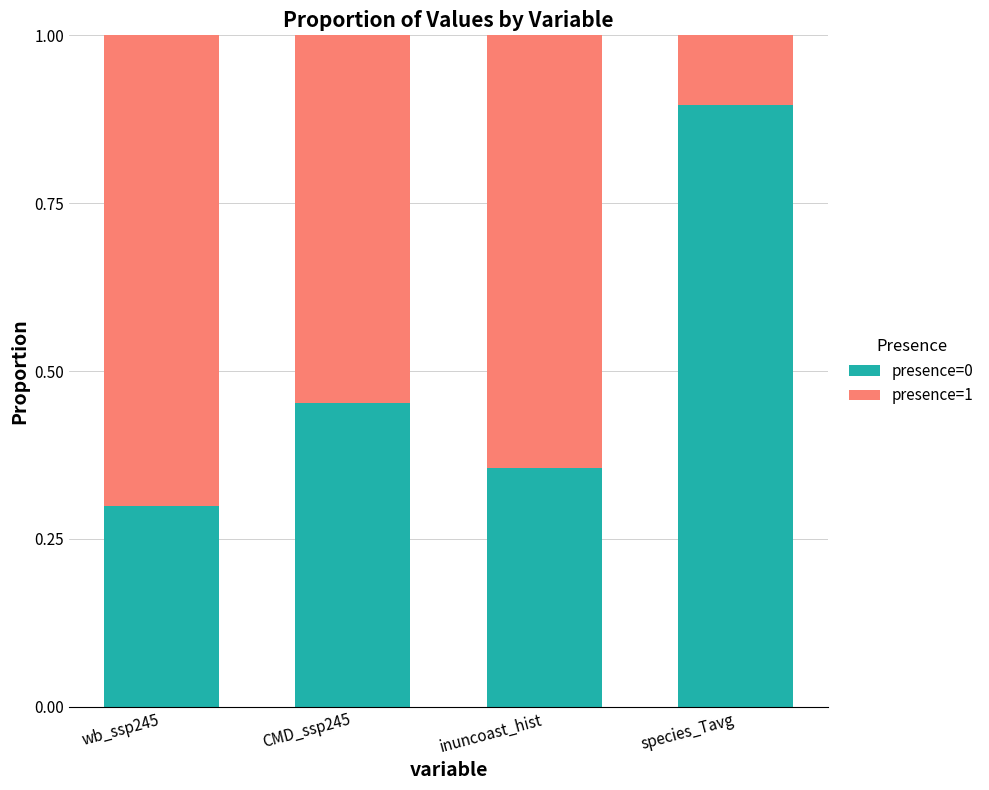

Count the number of categories in the chart.

4